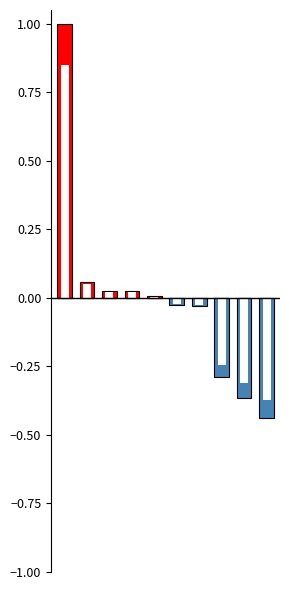

What is the average value of the 正差值 series?

0.1